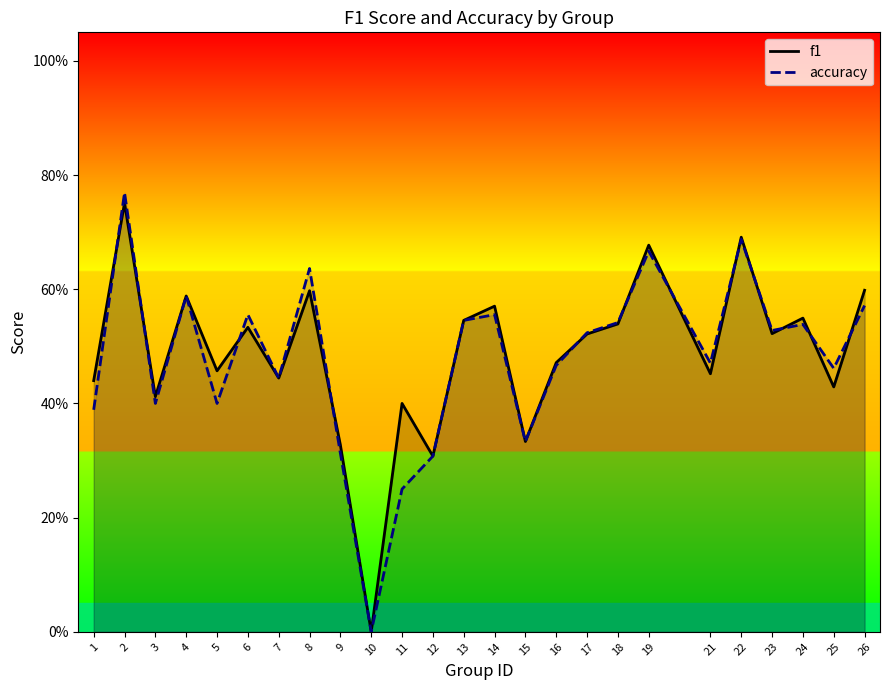

What is the sum of the accuracy values at 13 and 5?

0.9